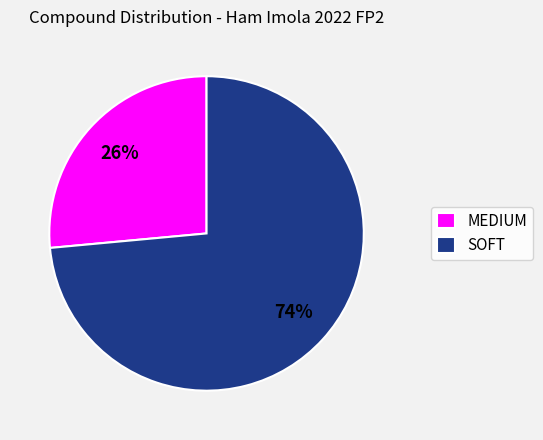

Which has a higher value, MEDIUM or SOFT?

SOFT